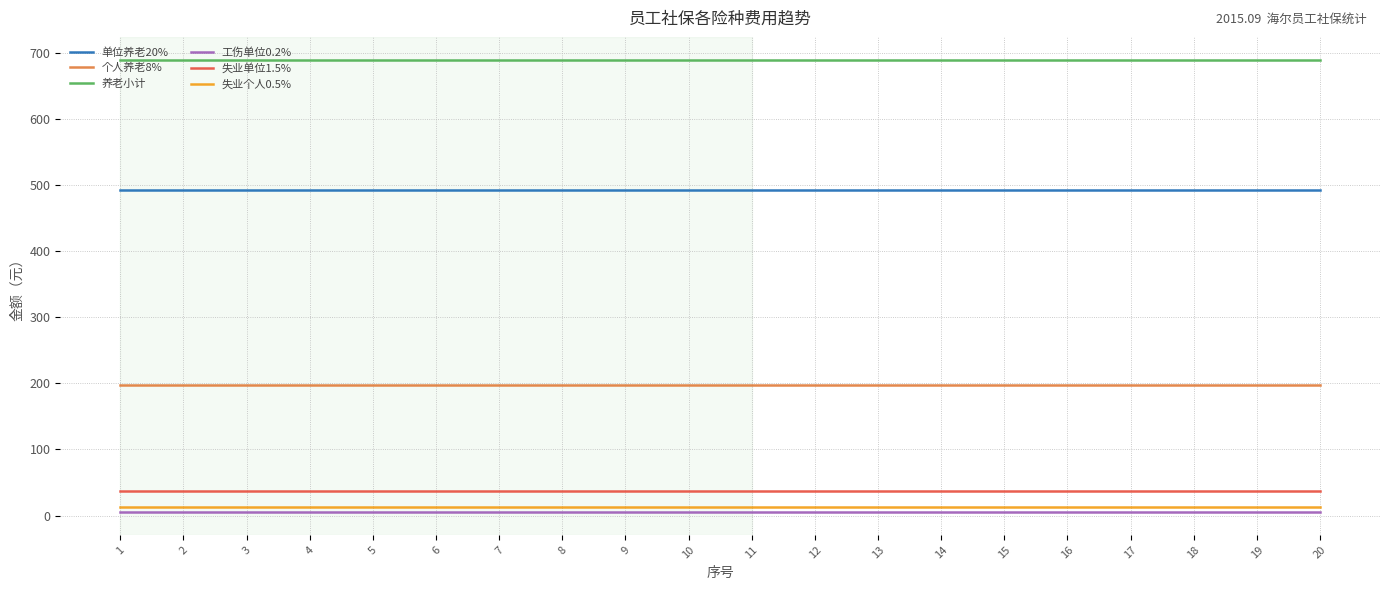

True or false: 个人养老8% and 失业个人0.5% intersect in this chart.

False